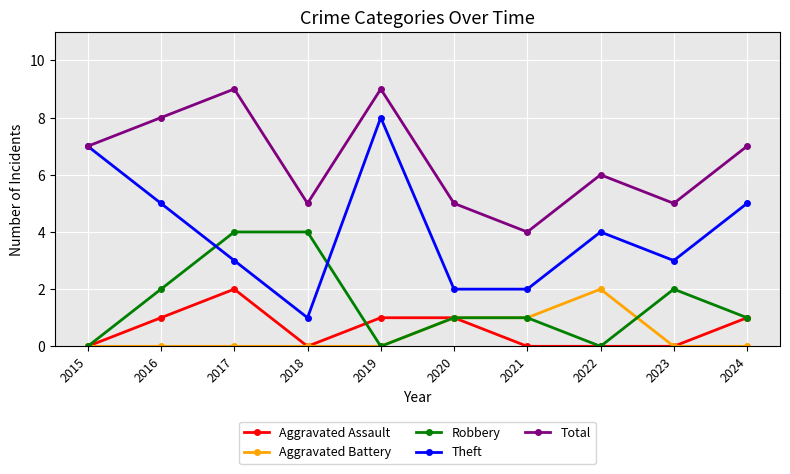

Where is the first local maximum for Total?

2017